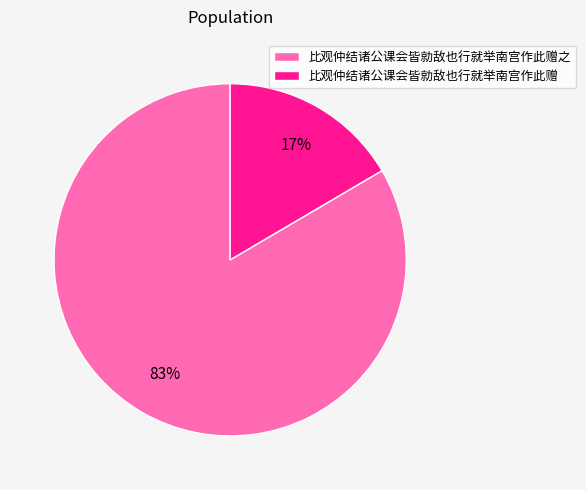

How many slices are in this pie chart?

2